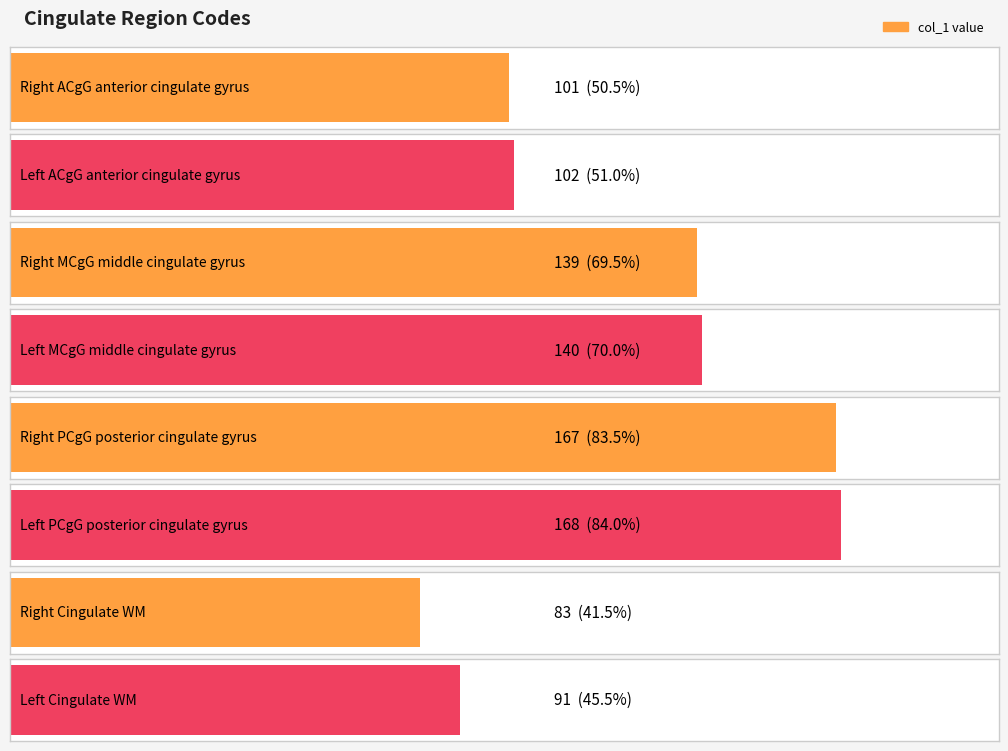

What is the difference between the values at Left PCgG posterior cingulate gyrus and Left ACgG anterior cingulate gyrus?

66